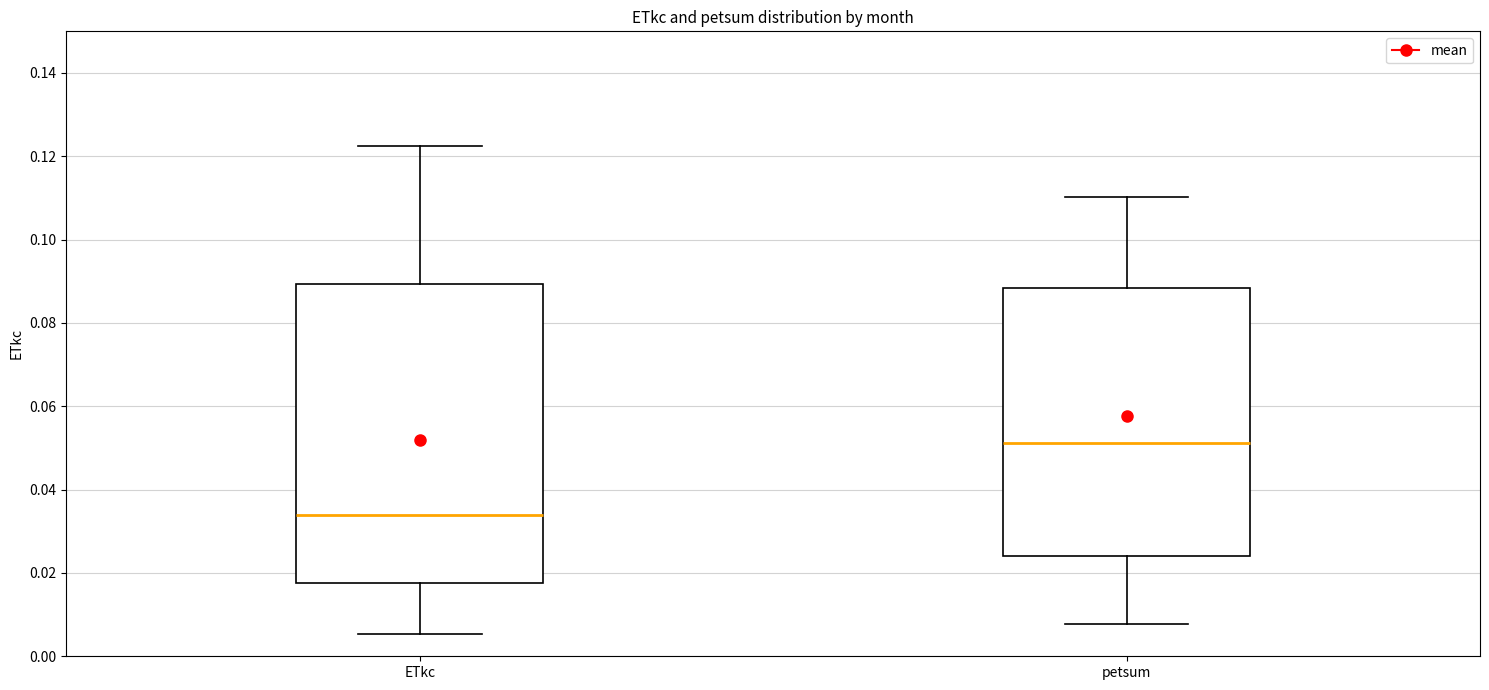

Reading left to right, read every box against the y-axis: the position of its median line, the range the box covers, and the ends of its whiskers. The values are not printed on the chart, so give them approximately, as read against the axis.

ETkc: median 0.034, box 0.018 to 0.090, whiskers 0.006 to 0.122
petsum: median 0.052, box 0.024 to 0.088, whiskers 0.008 to 0.110